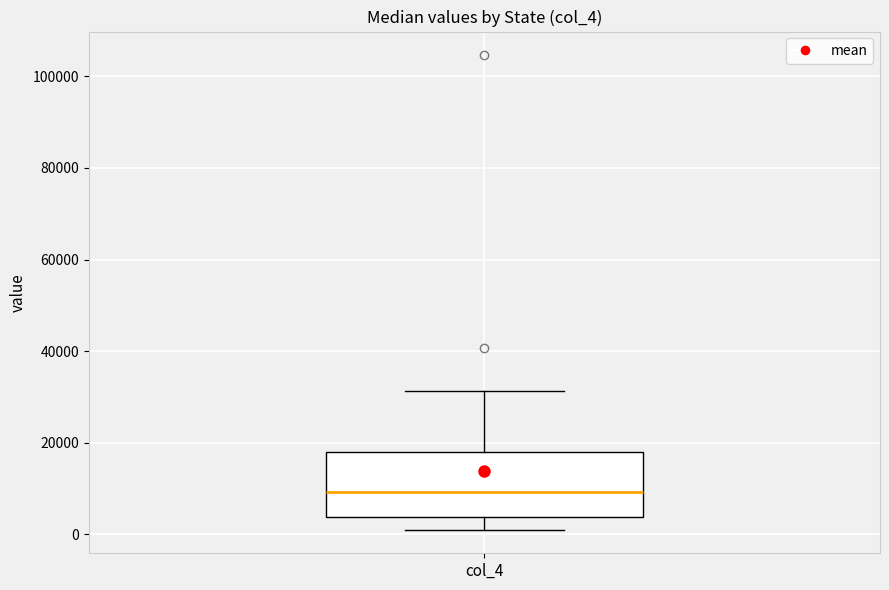

Read this box plot against the y-axis: the position of the median line, the range covered by the box, and the ends of both whiskers. The values are not printed on the chart, so give them approximately, as read against the axis.

median 10000, box 4000 to 18000, whiskers 2000 to 32000